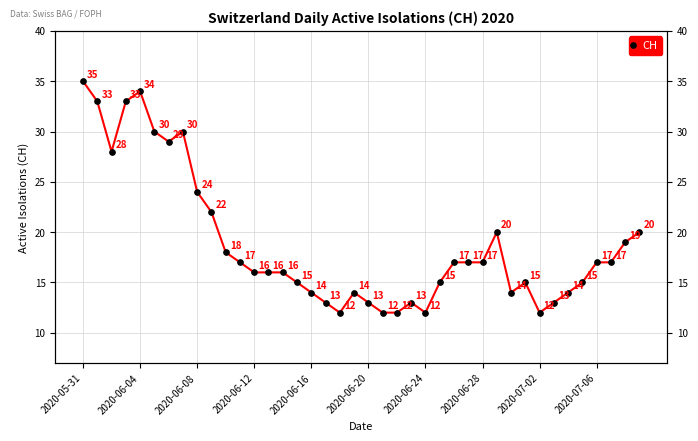

What is the value of the 28th point from the left?

17